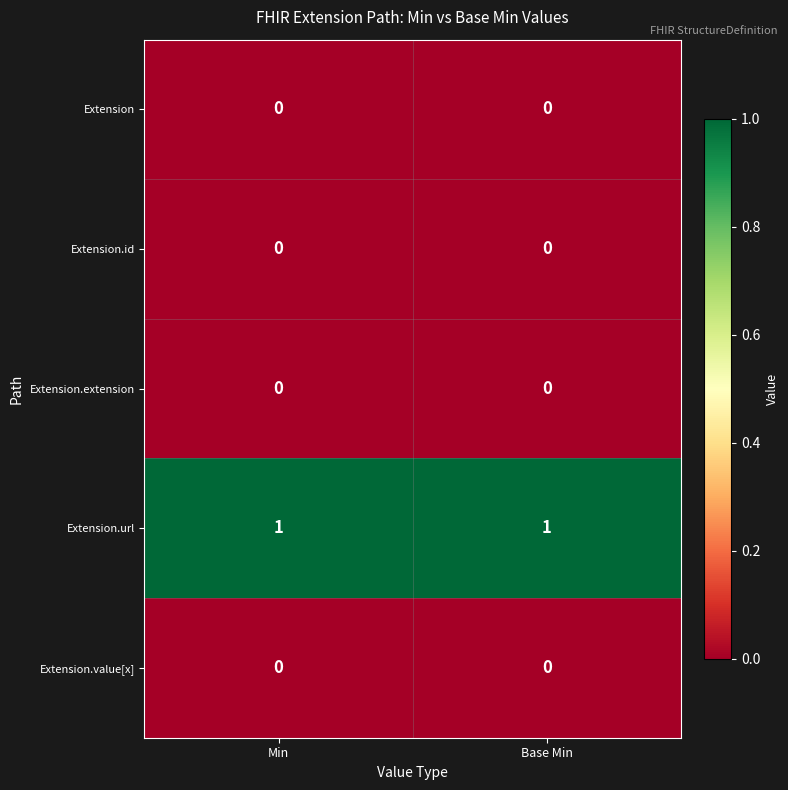

Reading left to right, transcribe all the data shown in this chart.

Extension: 0	0
Extension.id: 0	0
Extension.extension: 0	0
Extension.url: 1	1
Extension.value[x]: 0	0